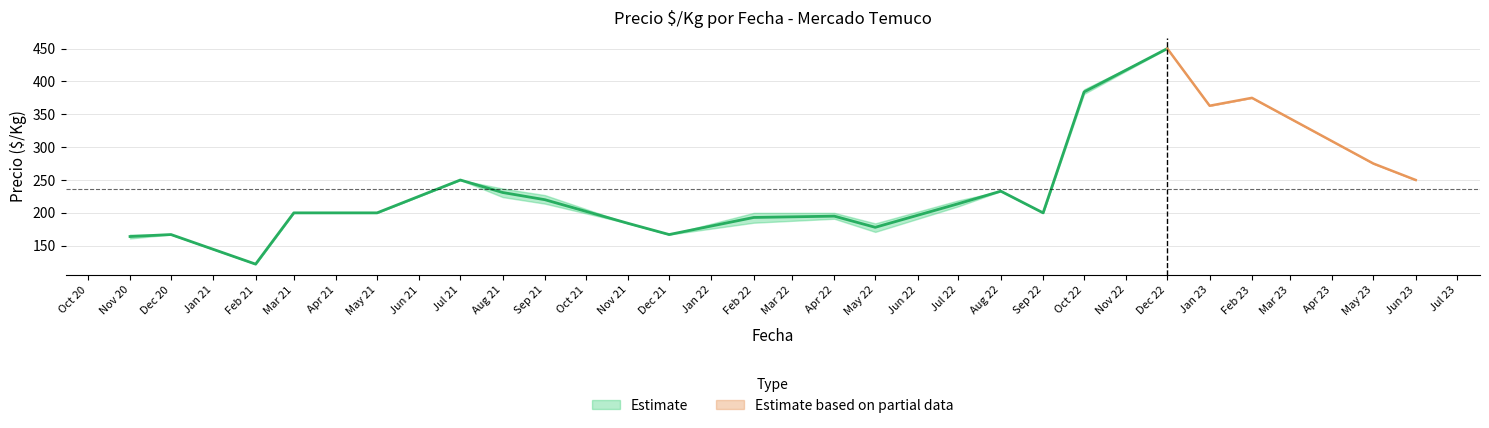

True or false: Precio maximo and Precio minimo intersect in this chart.

False